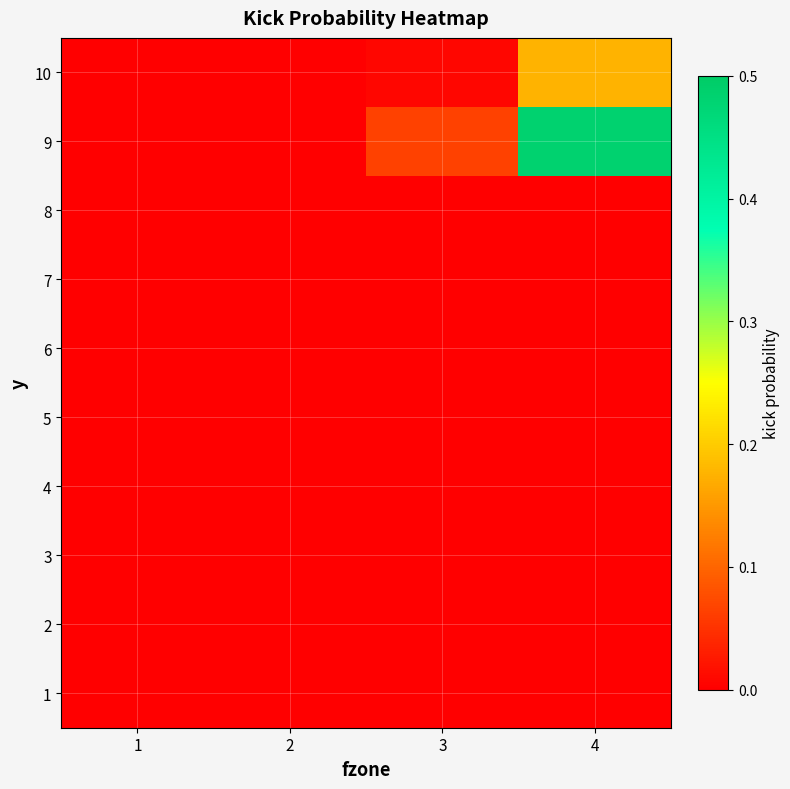

At how many categories does at least one series exceed 0?

2